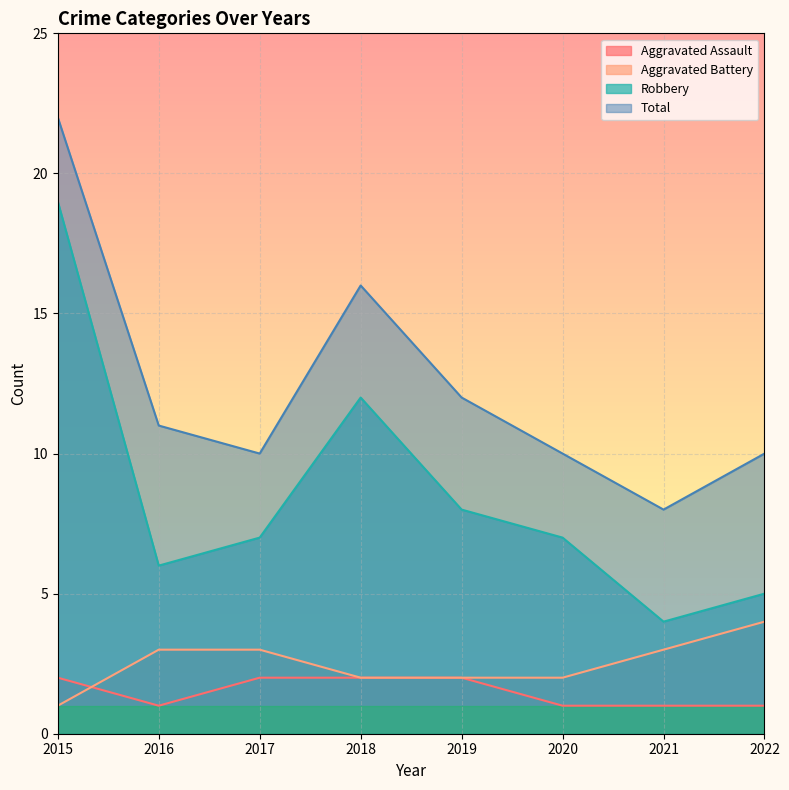

What is the difference between the Total values at 2019 and 2018?

4